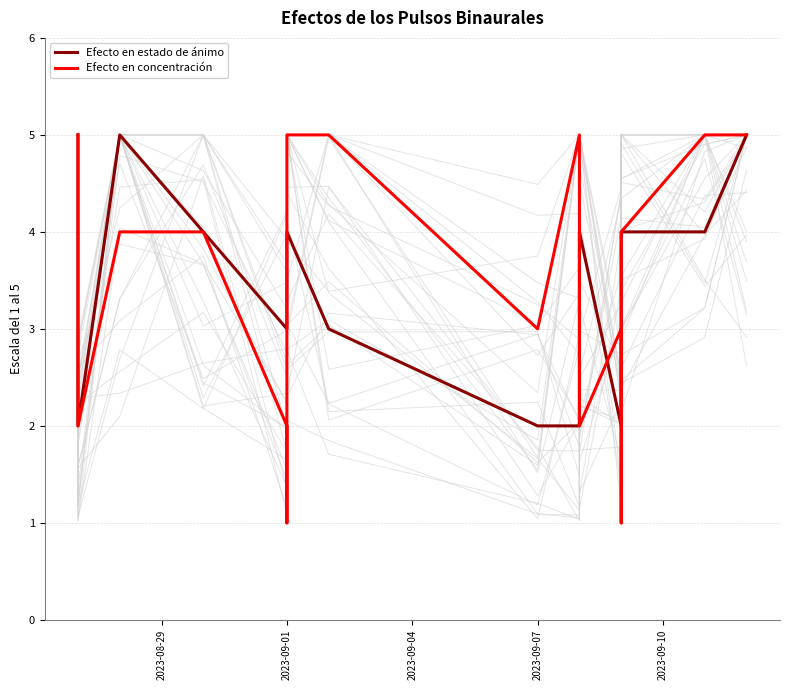

Rank the series at 2023-09-01 from lowest to highest value.

Efecto en estado de ánimo, Efecto en concentración